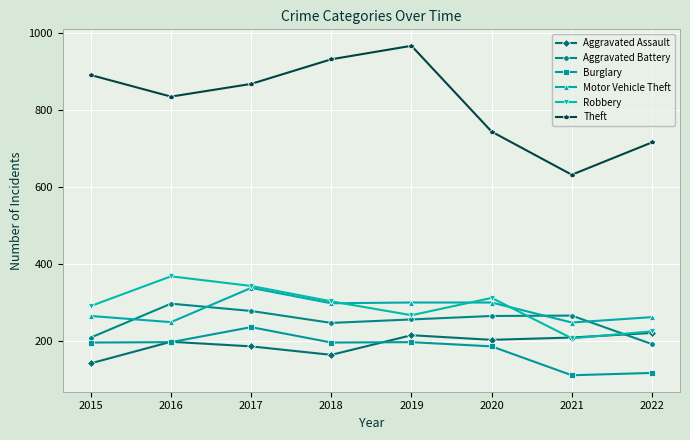

Which series has the widest spread of values?

Theft